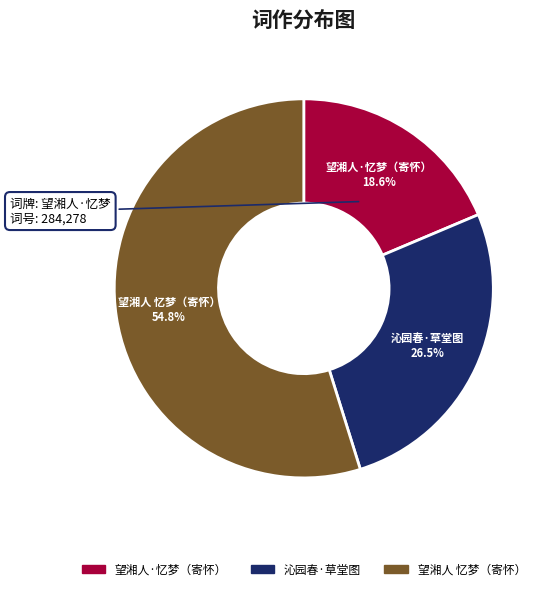

How many slices are in this pie chart?

3